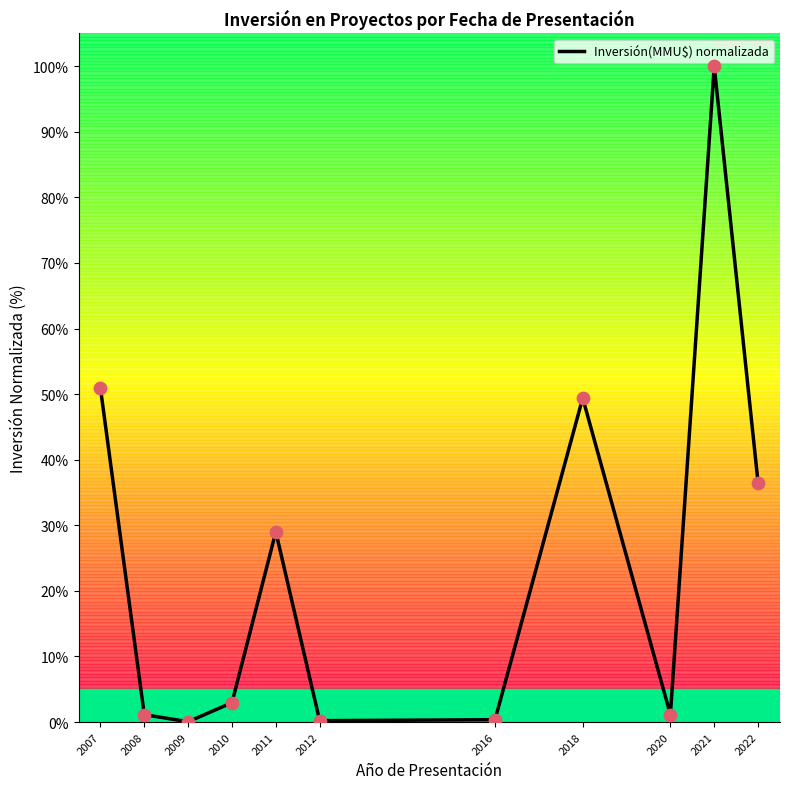

What is the change in value from 2007 to 2008?

-49.8